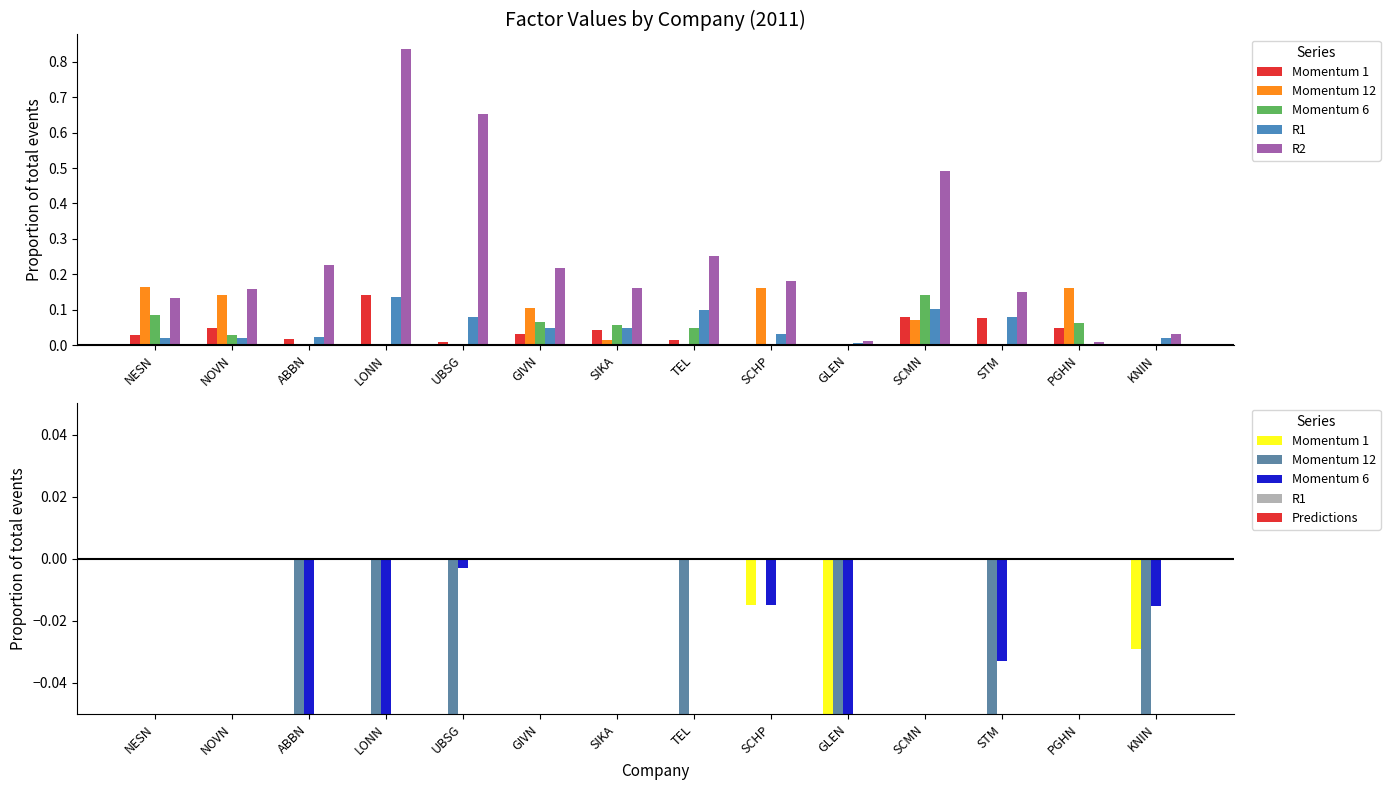

Between SIKA and KNIN, which is larger?

SIKA